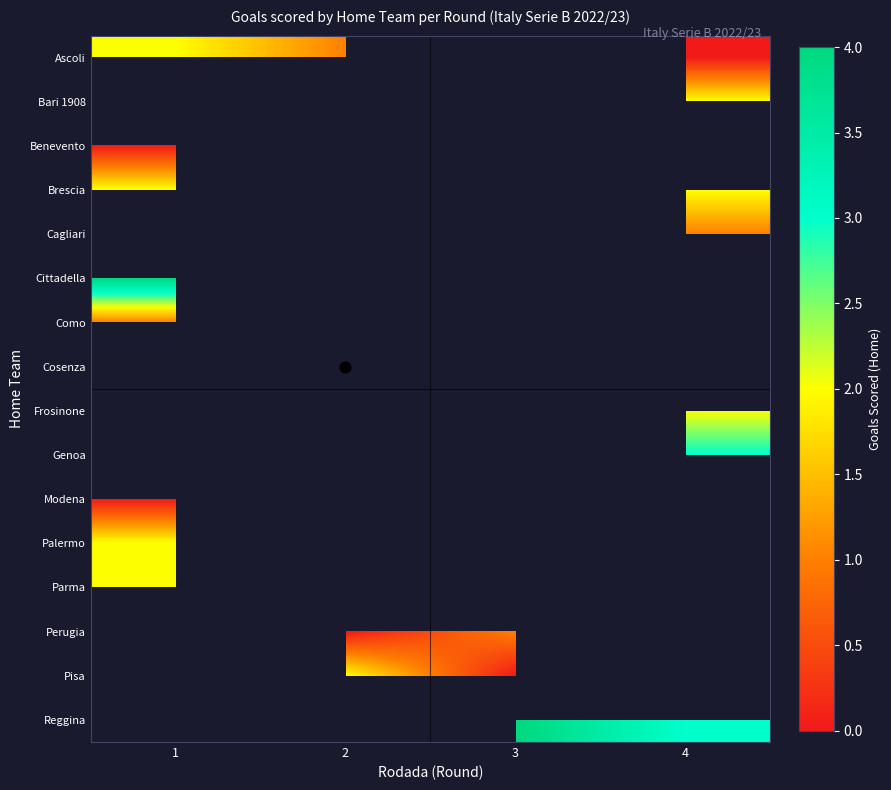

Which has a higher value, 2 or 3?

3